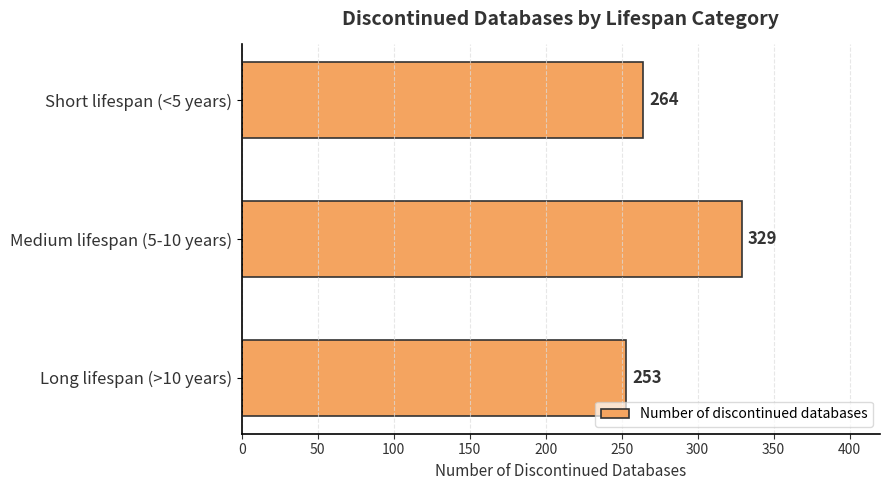

What is the value of the 1st bar from the top?

264